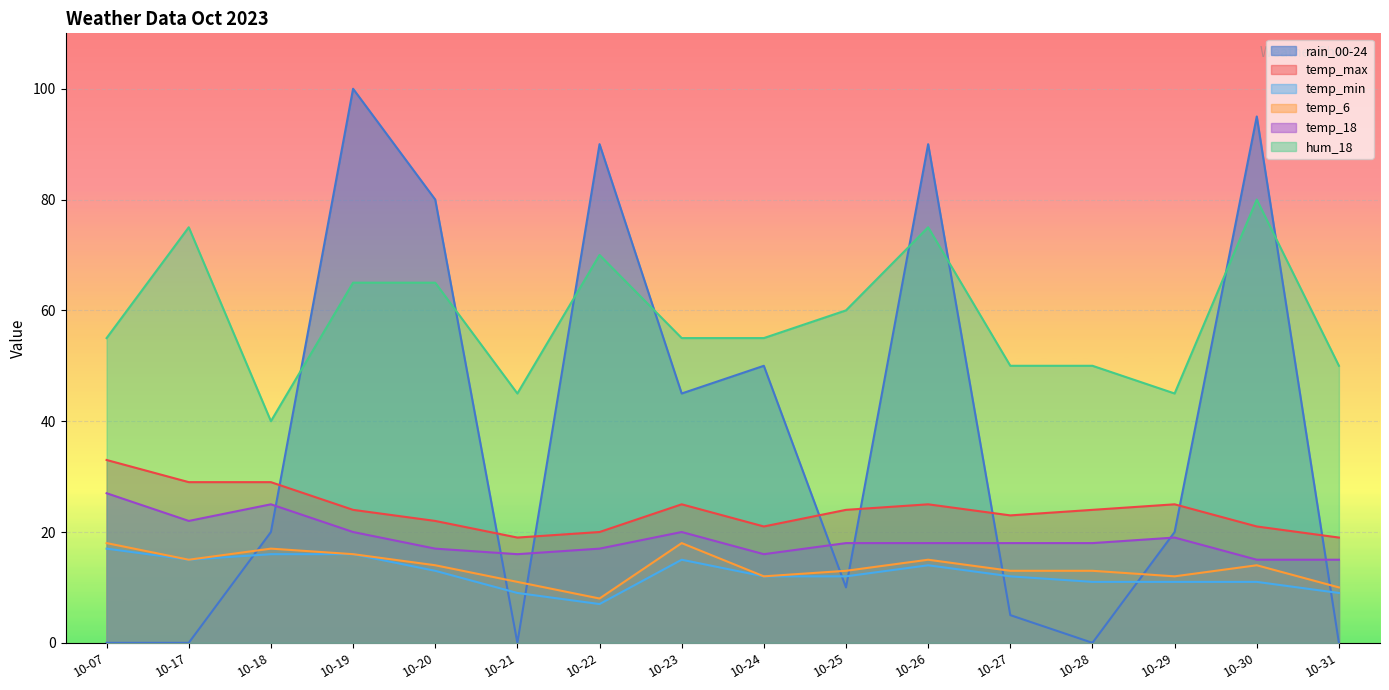

At how many categories does at least one series exceed 22?

16